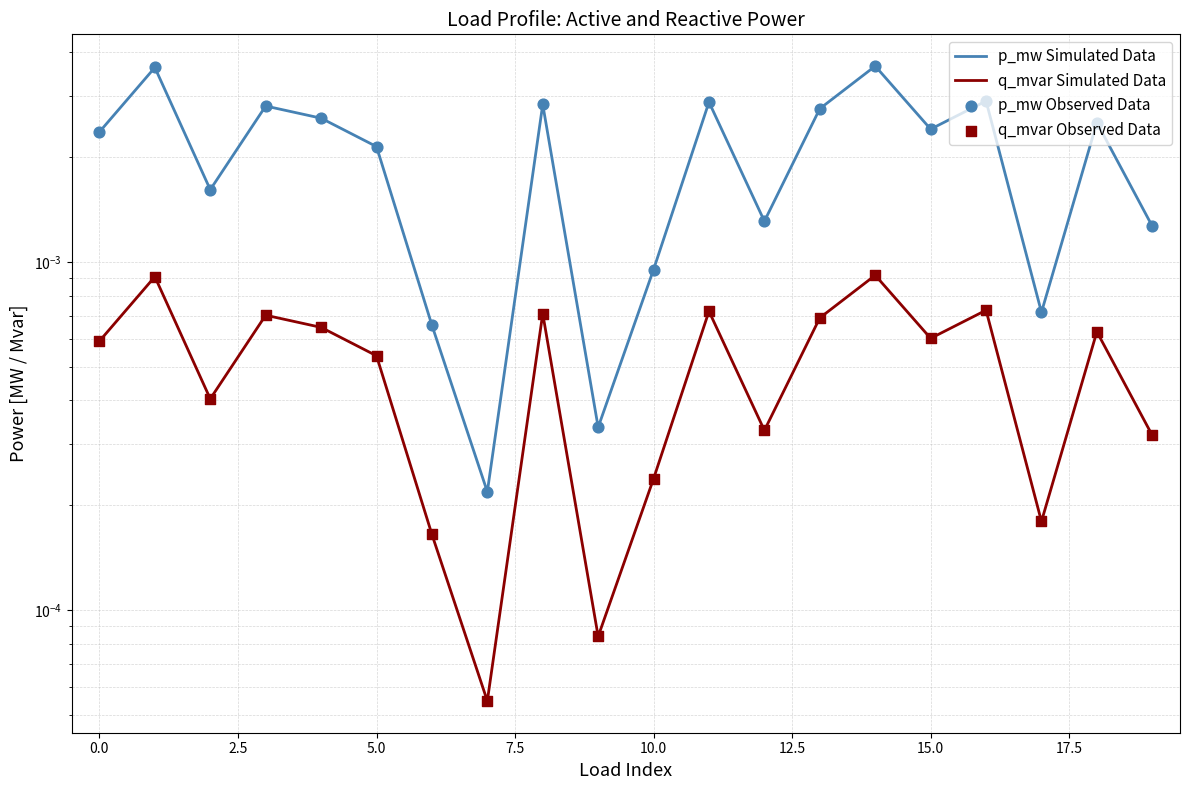

What are all the series names shown in the legend?

p_mw Simulated Data, q_mvar Simulated Data, p_mw Observed Data, q_mvar Observed Data